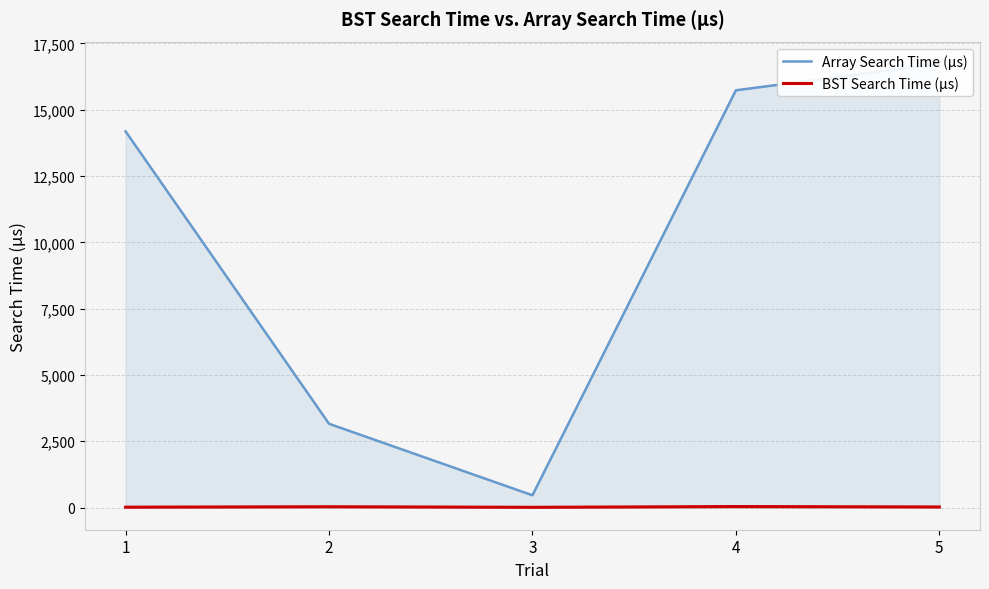

Between 5 and 1, which is larger?

5